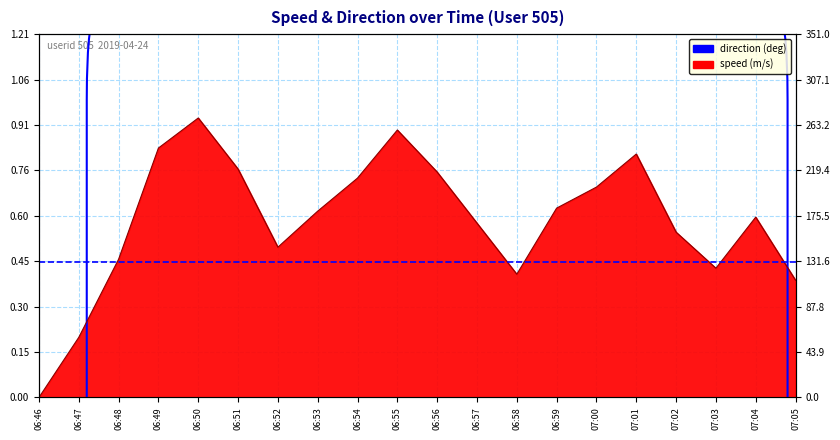

Reading left to right, transcribe all the data shown in this chart.

0.0	0.2	0.5	0.8	0.9	0.8	0.5	0.6	0.7	0.9	0.8	0.6	0.4	0.6	0.7	0.8	0.6	0.4	0.6	0.4